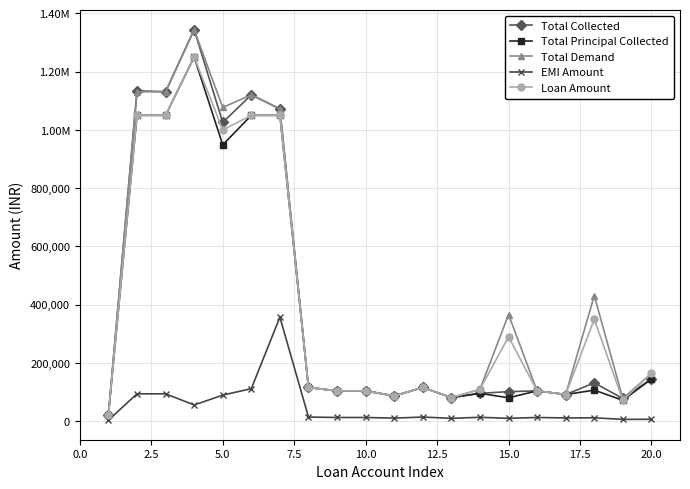

How many interior local valleys does the Total Principal Collected series have?

6